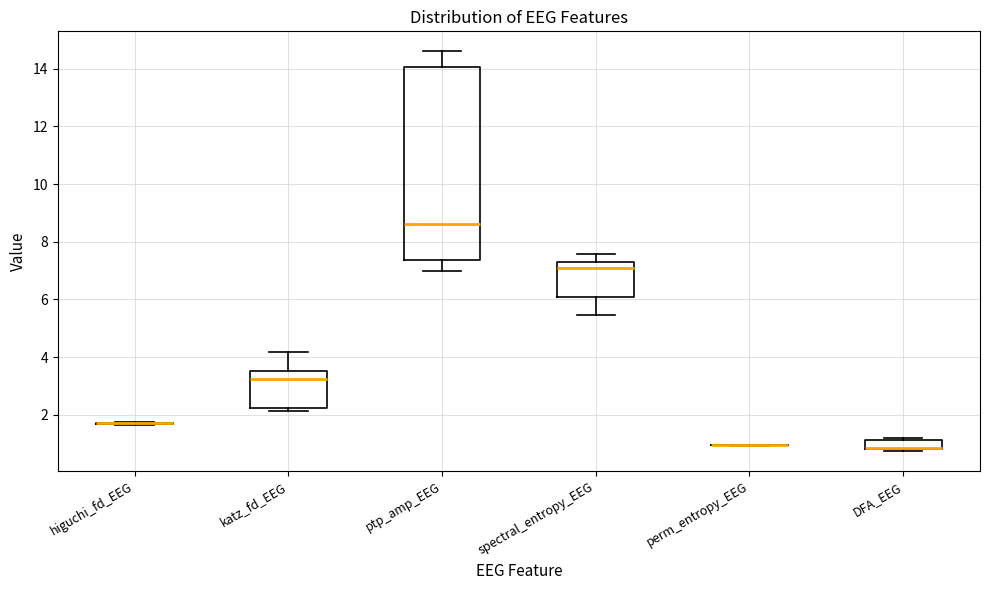

Reading left to right, read every box against the y-axis: the position of its median line, the range the box covers, and the ends of its whiskers. The values are not printed on the chart, so give them approximately, as read against the axis.

higuchi_fd_EEG: box collapsed to a line at 1.8, whiskers 1.6 to 1.8
katz_fd_EEG: median 3.2, box 2.2 to 3.6, whiskers 2.2 (just below the box's lower edge) to 4.2
ptp_amp_EEG: median 8.6, box 7.4 to 14.0, whiskers 7.0 to 14.6
spectral_entropy_EEG: median 7.0, box 6.0 to 7.4, whiskers 5.4 to 7.6
perm_entropy_EEG: box collapsed to a line at 1.0, whiskers 1.0 to 1.0
DFA_EEG: median 0.8 (drawn on the box's lower edge), box 0.8 to 1.2, whiskers 0.8 (just below the box's lower edge) to 1.2